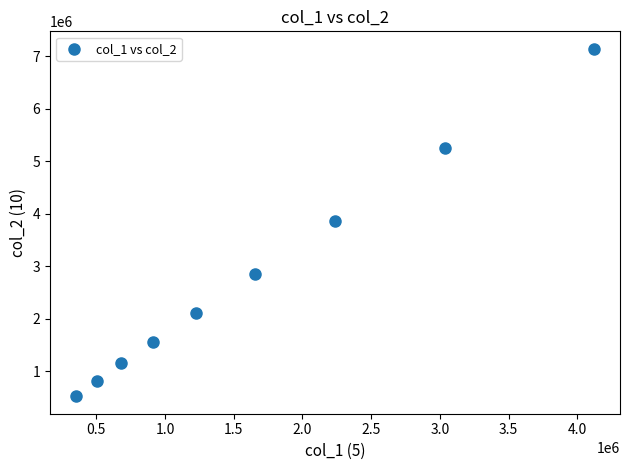

What is the average Y value?

2810077.8